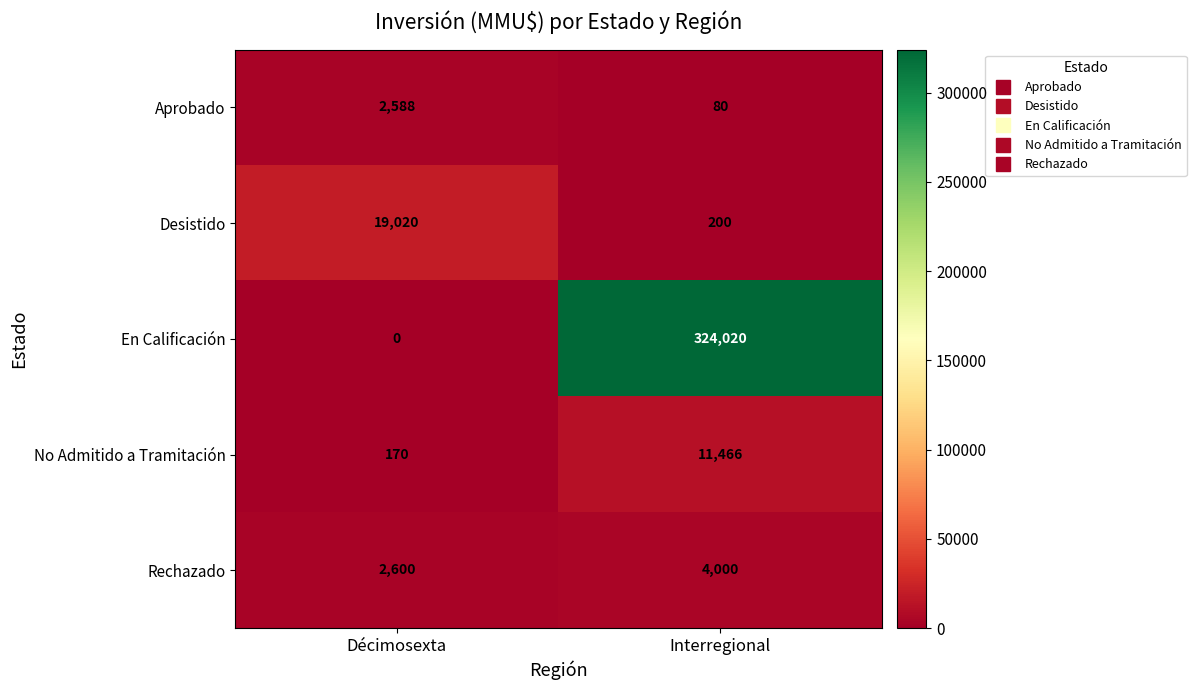

What is the maximum value for Rechazado?

4000